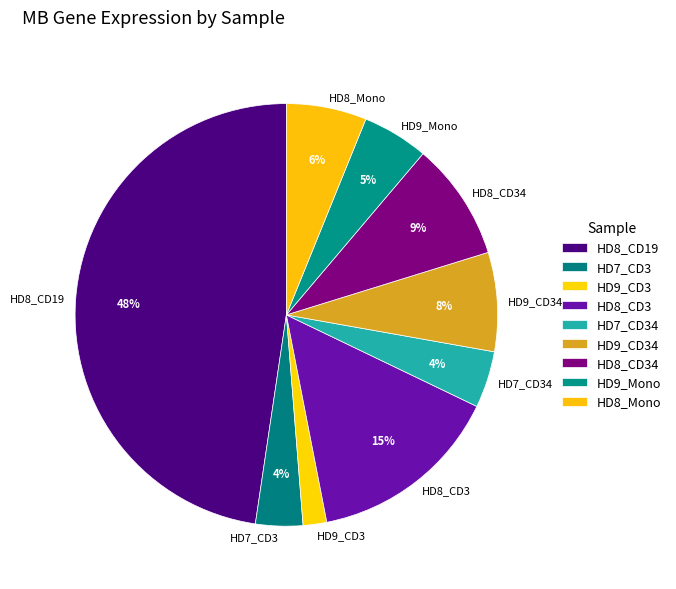

To the nearest percent, what is the difference between the largest and smallest slice percentages?

46%